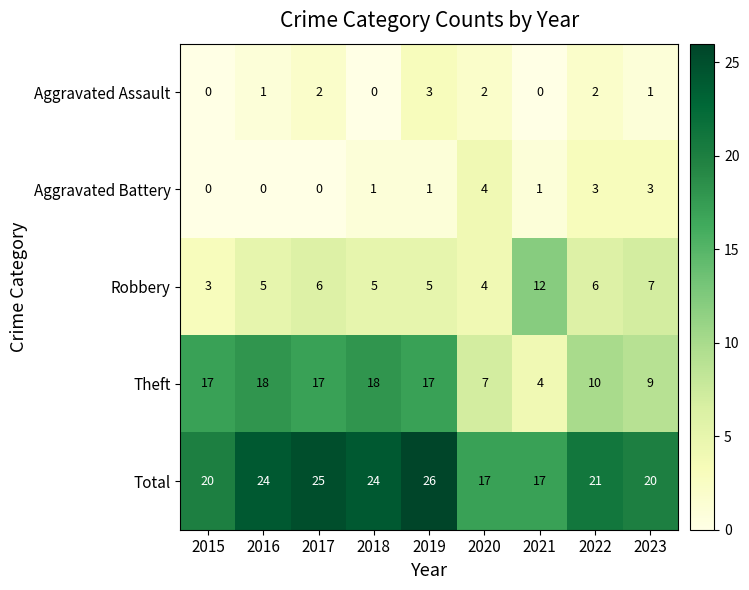

How many data points does each series have?

9